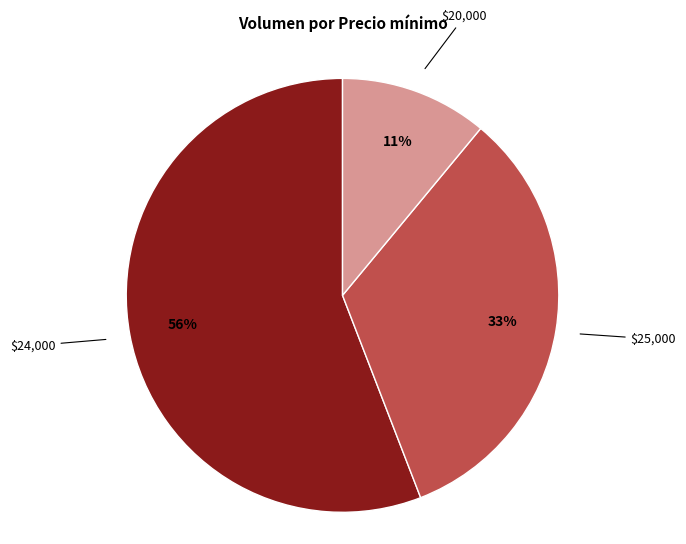

Is there a majority slice in this chart?

Yes